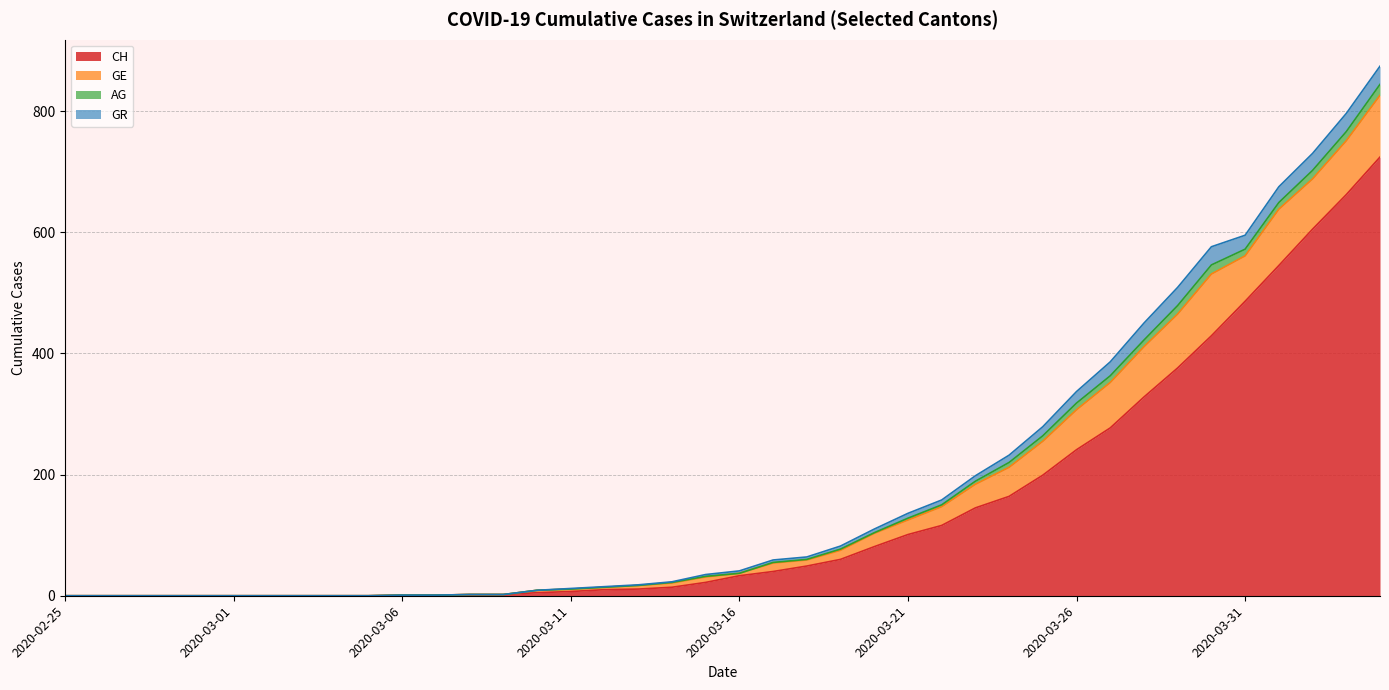

At which category is the sum across all series the highest?

2020-04-04